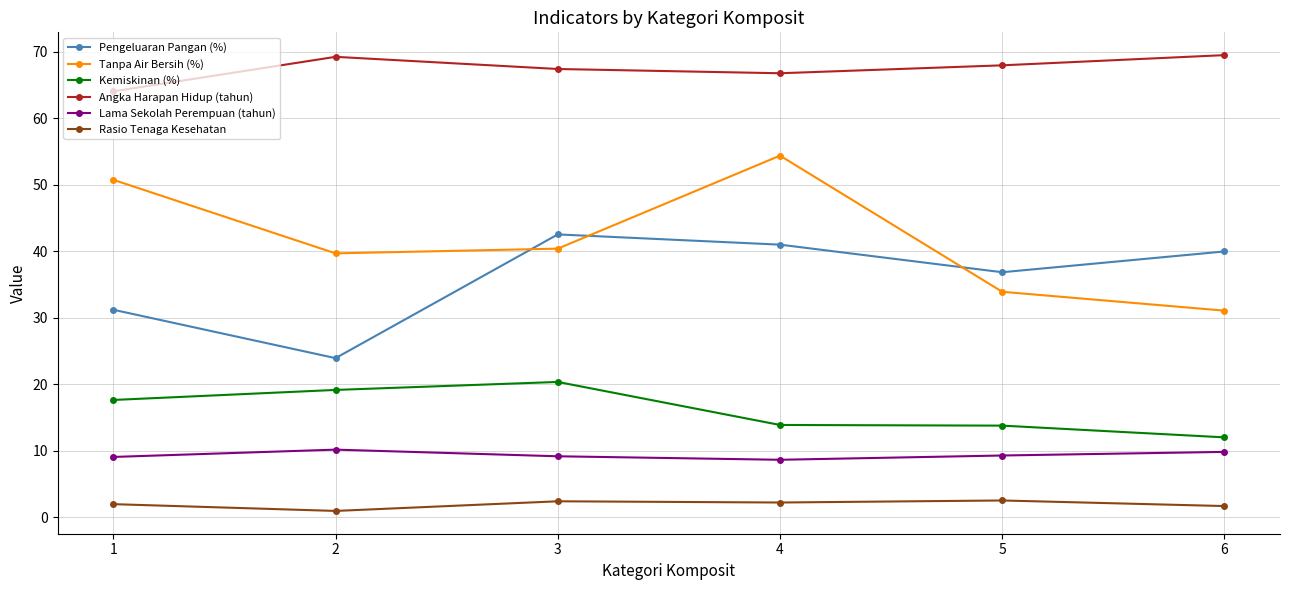

Which series has the largest total across all categories?

Angka Harapan Hidup (tahun)